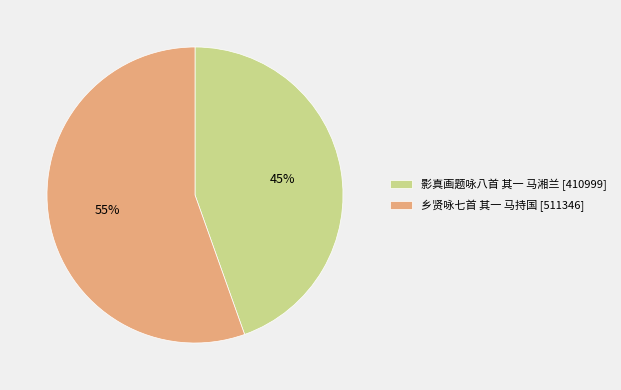

Approximately how many times larger is the value at 乡贤咏七首 其一 马持国 compared to 影真画题咏八首 其一 马湘兰?

1.2